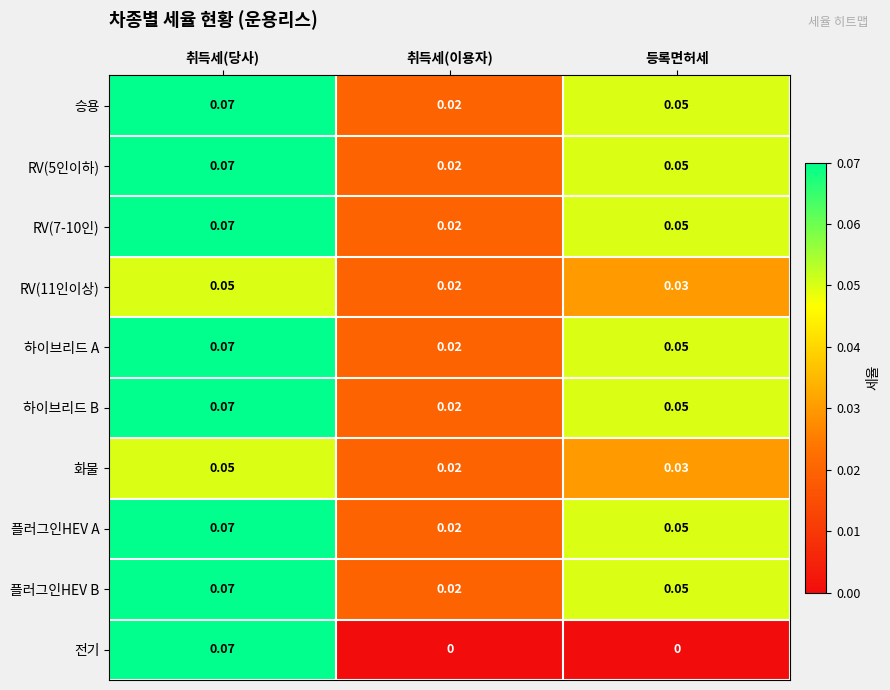

Count the number of data series in this chart.

10